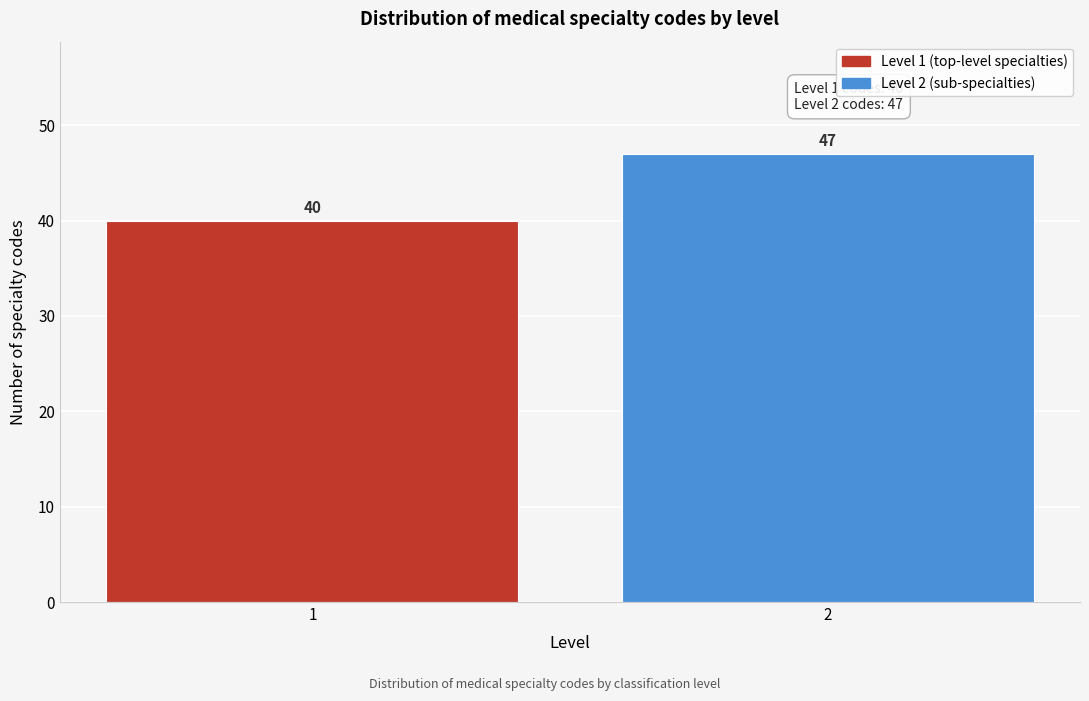

Reading right to left, transcribe all the data shown in this chart.

2=47	1=40